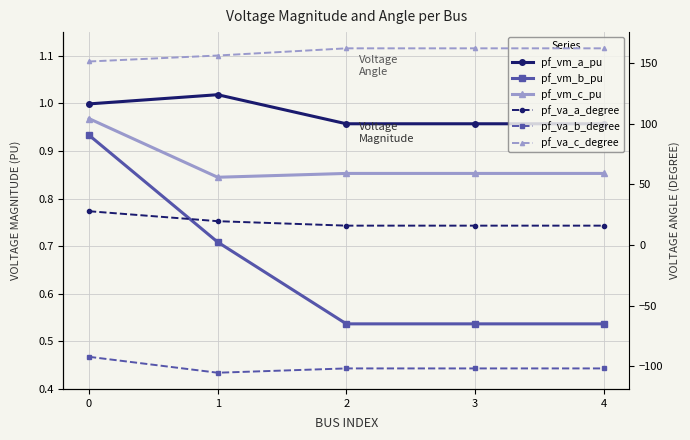

How many interior local valleys does the pf_va_b_degree series have?

1